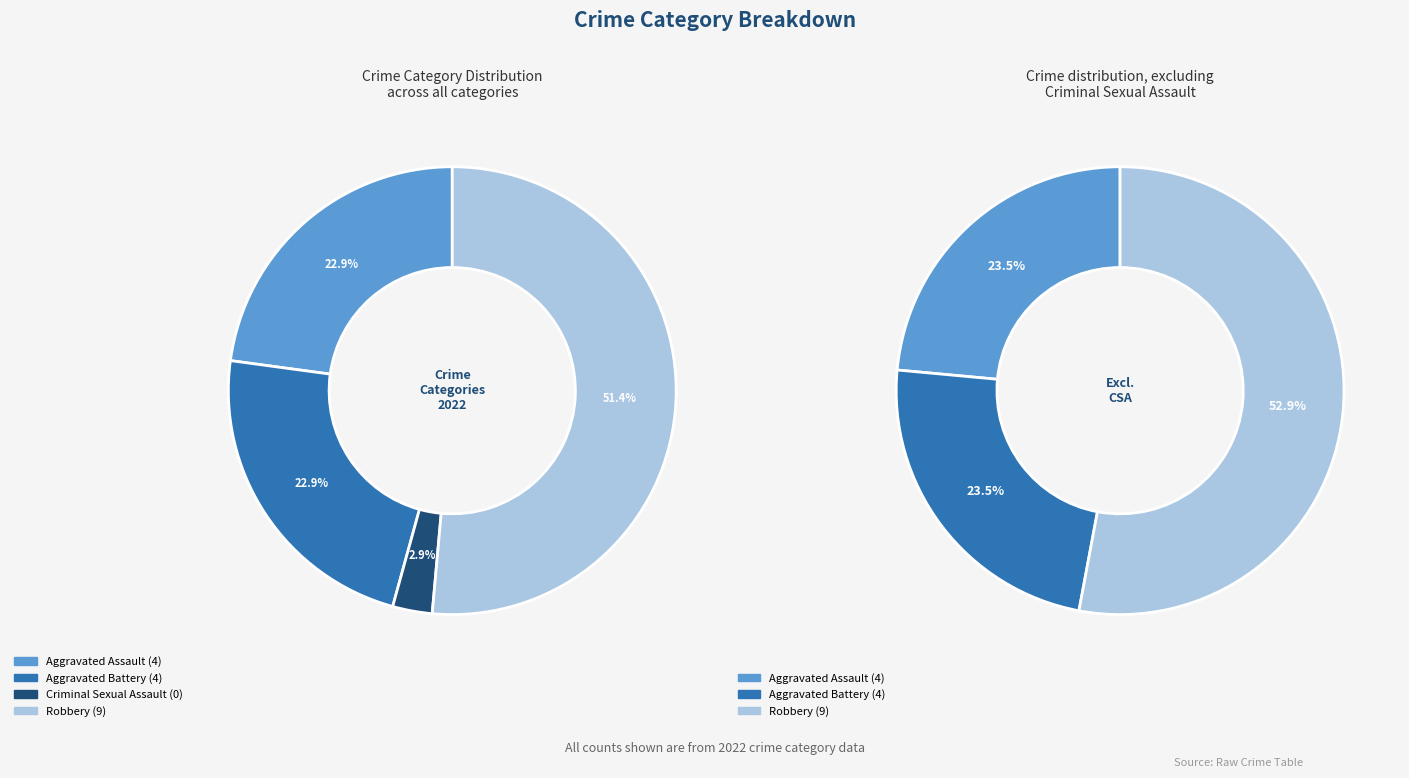

Approximately how many times larger is the value at Aggravated Battery compared to Aggravated Assault?

1.0